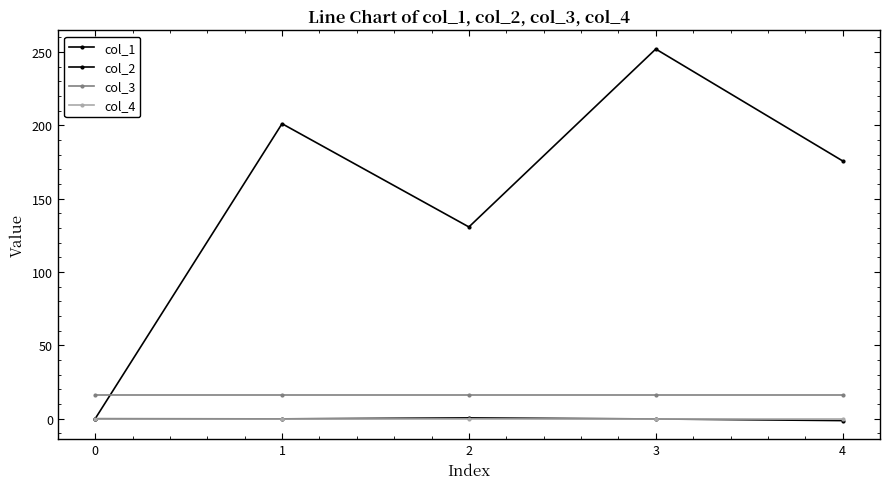

True or false: col_2 has a value of -2.0 at 4.

False